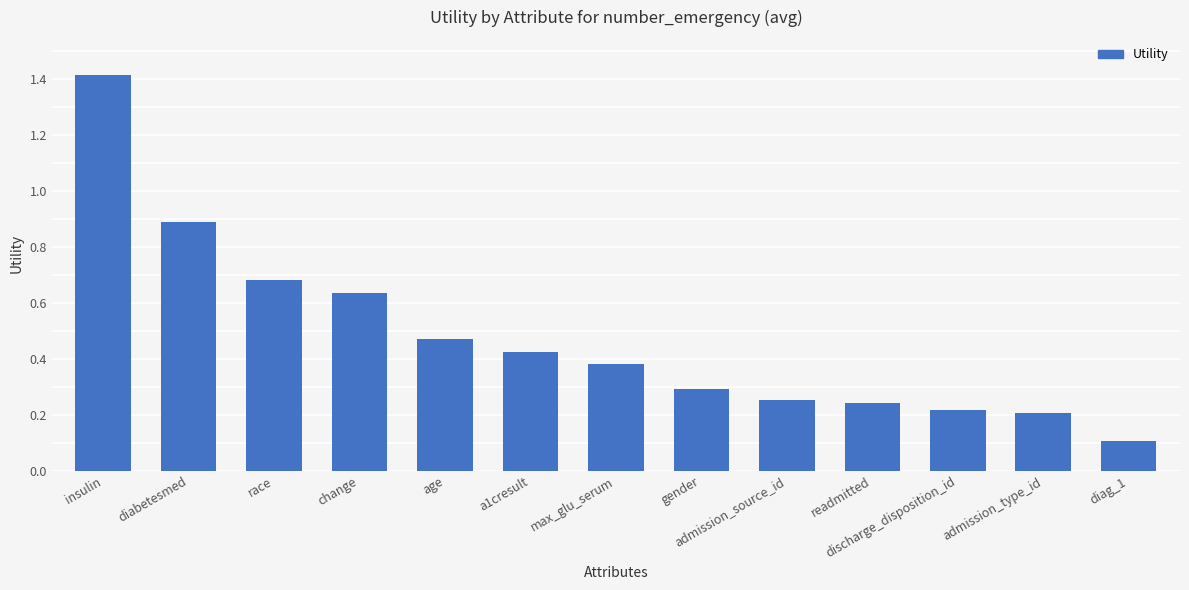

Which category has the lowest value across all series?

diag_1